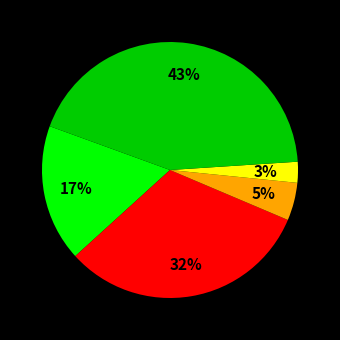

Does any single category account for the majority?

No